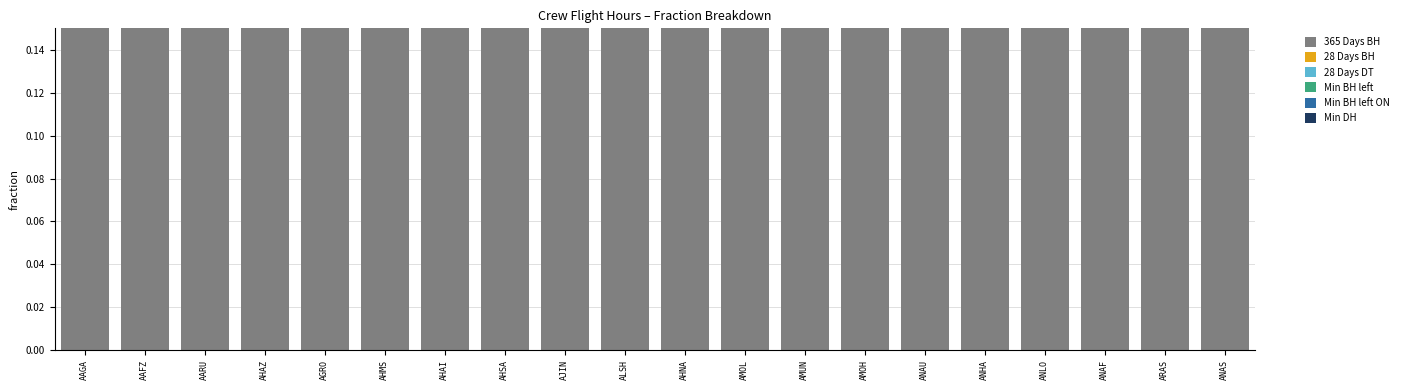

What are all the series names shown in the legend?

365 Days BH, 28 Days BH, 28 Days DT, Min BH left, Min BH left ON, Min DH